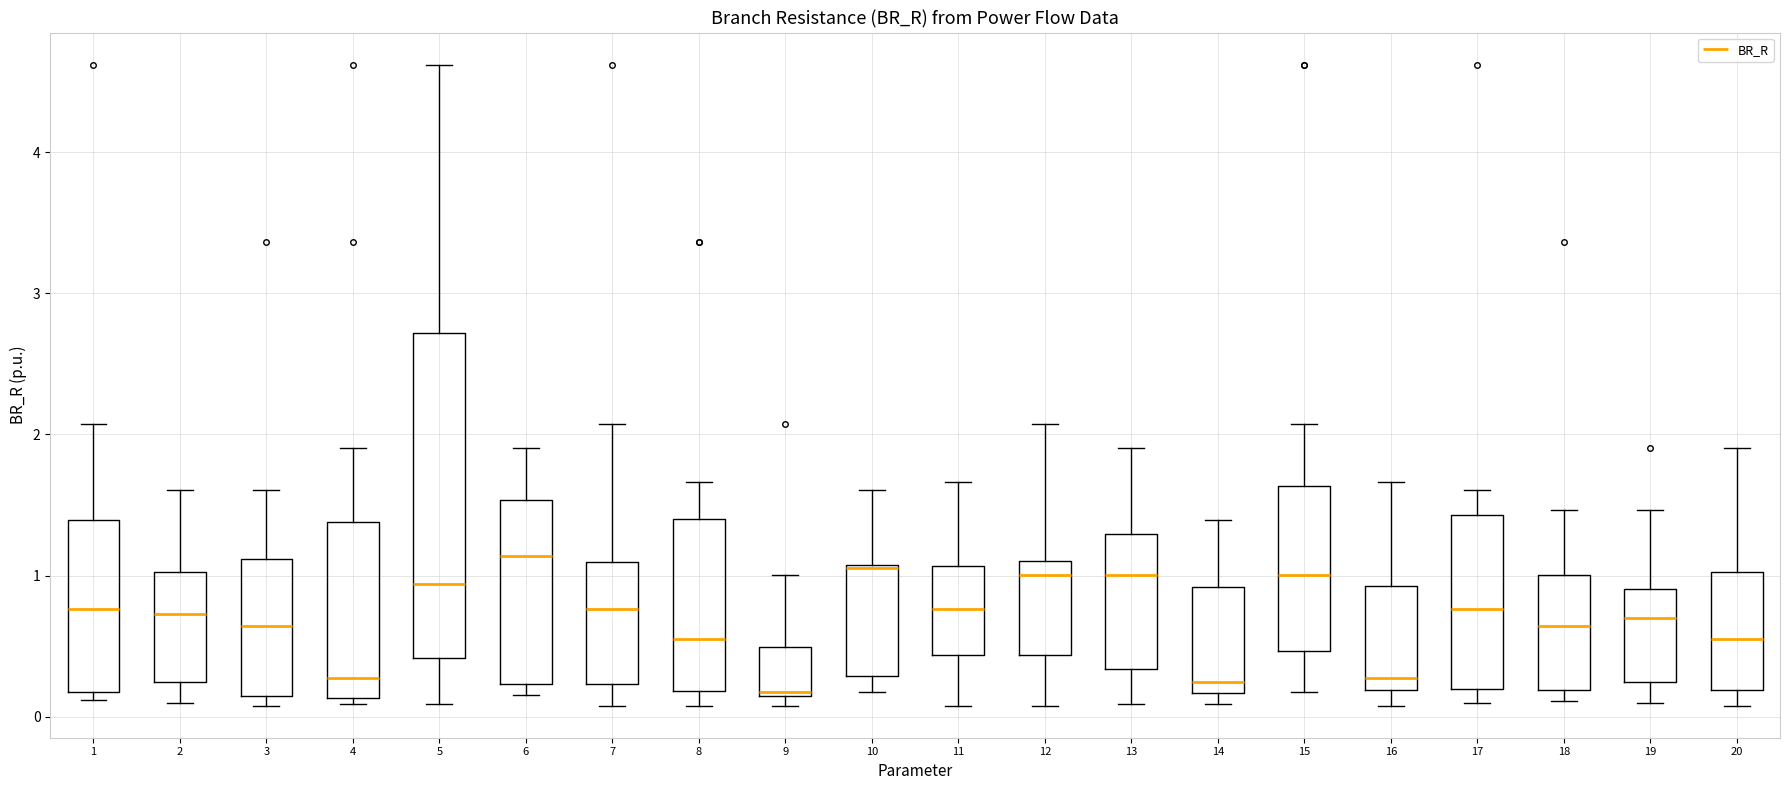

Reading left to right, read every box against the y-axis: the position of its median line, the range the box covers, and the ends of its whiskers. The values are not printed on the chart, so give them approximately, as read against the axis.

1: median 0.8, box 0.2 to 1.4, whiskers 0.1 to 2.1
2: median 0.7, box 0.2 to 1.0, whiskers 0.1 to 1.6
3: median 0.6, box 0.1 to 1.1, whiskers 0.1 (just below the box's lower edge) to 1.6
4: median 0.3, box 0.1 to 1.4, whiskers 0.1 (just below the box's lower edge) to 1.9
5: median 0.9, box 0.4 to 2.7, whiskers 0.1 to 4.6
6: median 1.1, box 0.2 to 1.5, whiskers 0.2 (just below the box's lower edge) to 1.9
7: median 0.8, box 0.2 to 1.1, whiskers 0.1 to 2.1
8: median 0.6, box 0.2 to 1.4, whiskers 0.1 to 1.7
9: median 0.2, box 0.1 to 0.5, whiskers 0.1 (just below the box's lower edge) to 1.0
10: median 1.1, box 0.3 to 1.1, whiskers 0.2 to 1.6
11: median 0.8, box 0.4 to 1.1, whiskers 0.1 to 1.7
12: median 1.0, box 0.4 to 1.1, whiskers 0.1 to 2.1
13: median 1.0, box 0.3 to 1.3, whiskers 0.1 to 1.9
14: median 0.2 (just above the box's lower edge), box 0.2 to 0.9, whiskers 0.1 to 1.4
15: median 1.0, box 0.5 to 1.6, whiskers 0.2 to 2.1
16: median 0.3, box 0.2 to 0.9, whiskers 0.1 to 1.7
17: median 0.8, box 0.2 to 1.4, whiskers 0.1 to 1.6
18: median 0.6, box 0.2 to 1.0, whiskers 0.1 to 1.5
19: median 0.7, box 0.2 to 0.9, whiskers 0.1 to 1.5
20: median 0.6, box 0.2 to 1.0, whiskers 0.1 to 1.9